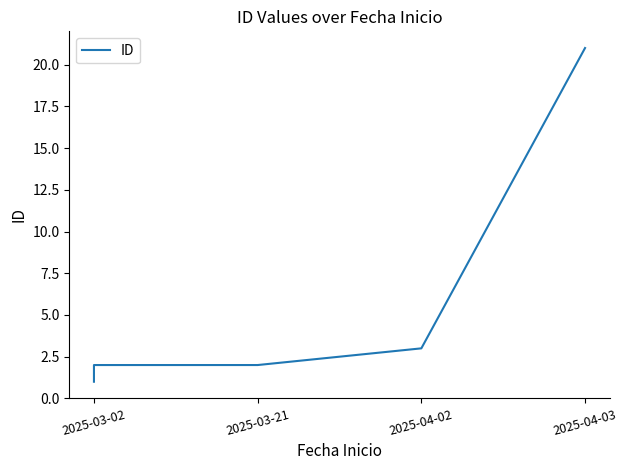

What is the difference between the maximum and minimum values?

20